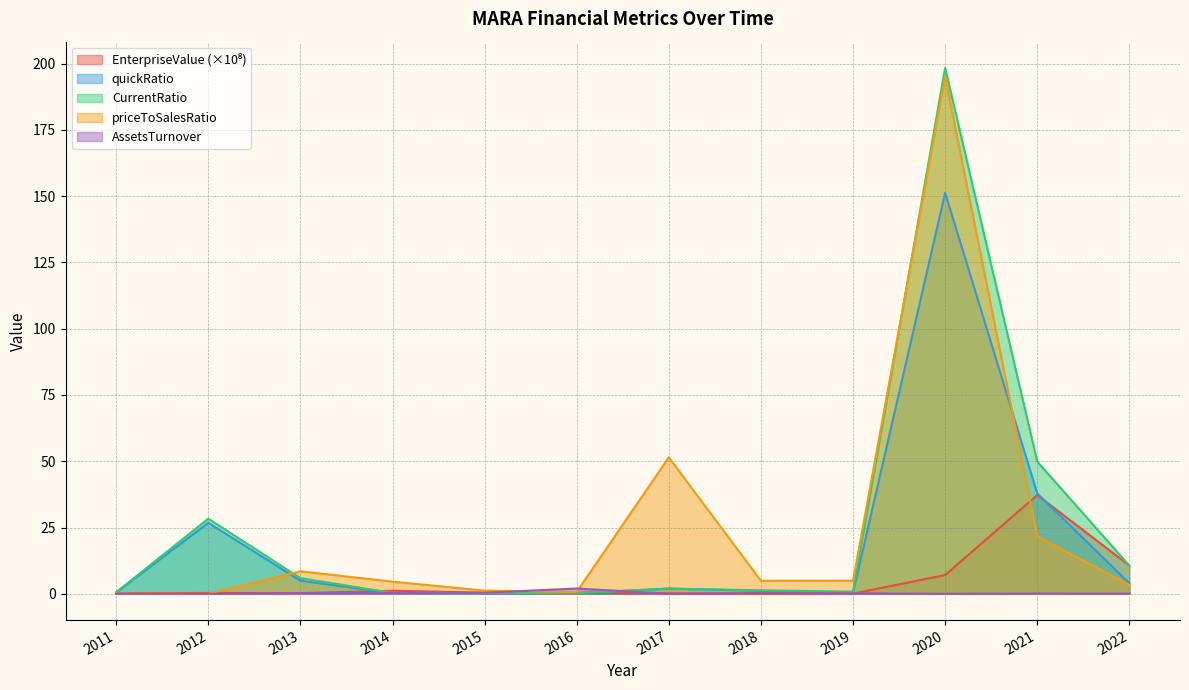

Does the chart have visible grid lines?

Yes